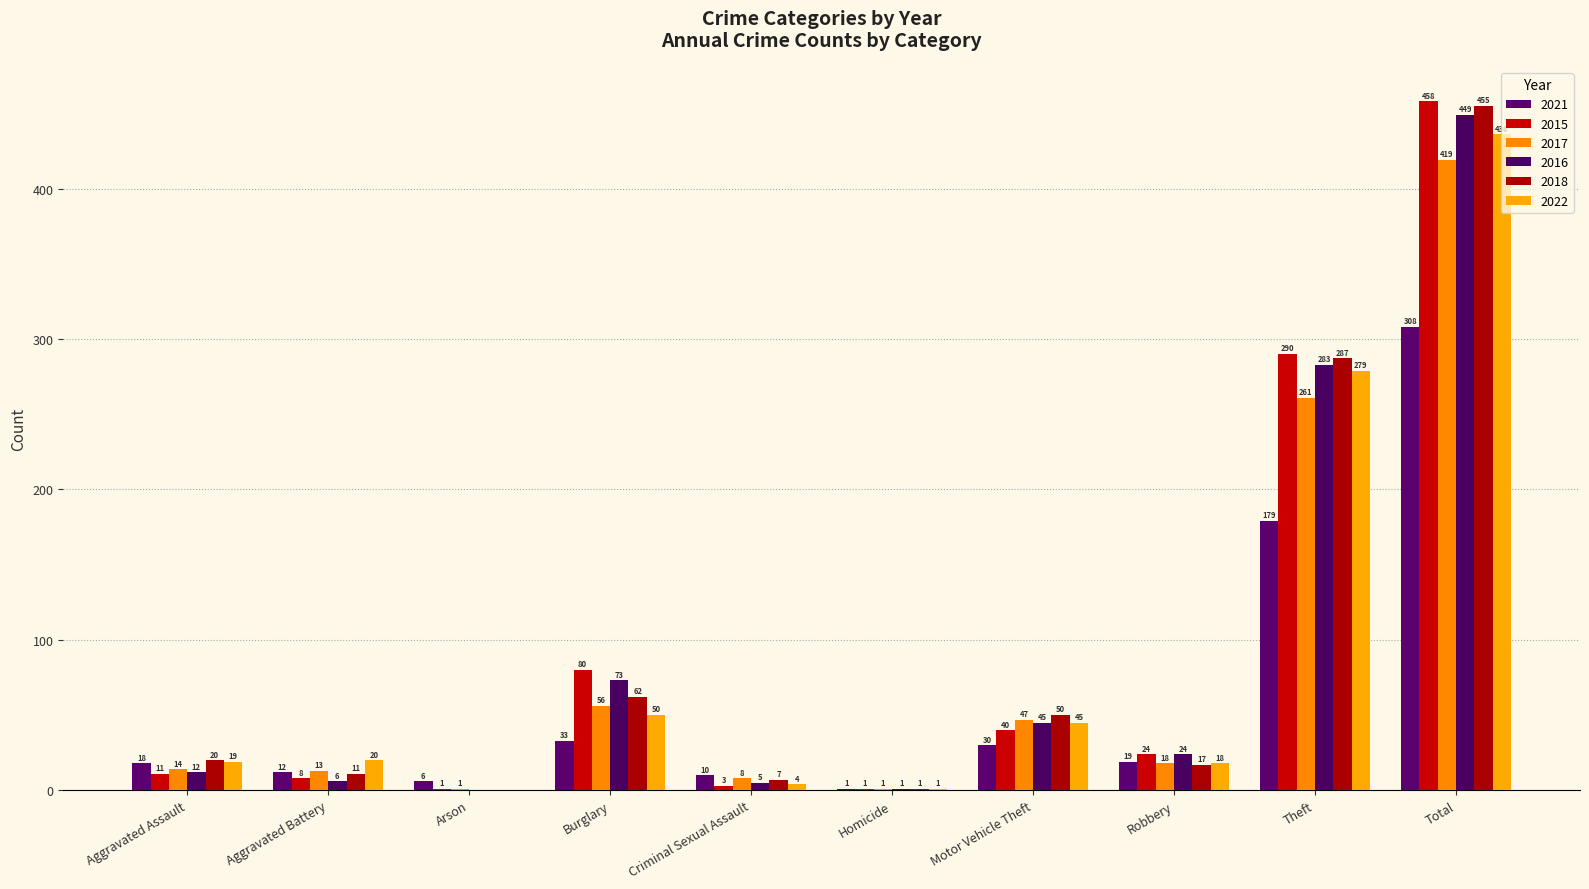

At which label is 2015 closest to 229?

Theft